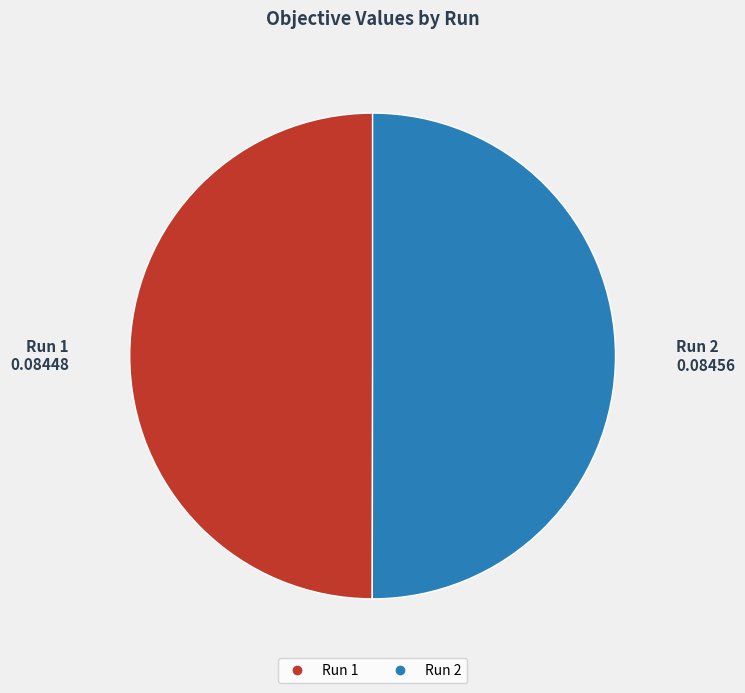

True or false: Run 1 accounts for 41% of the total.

False